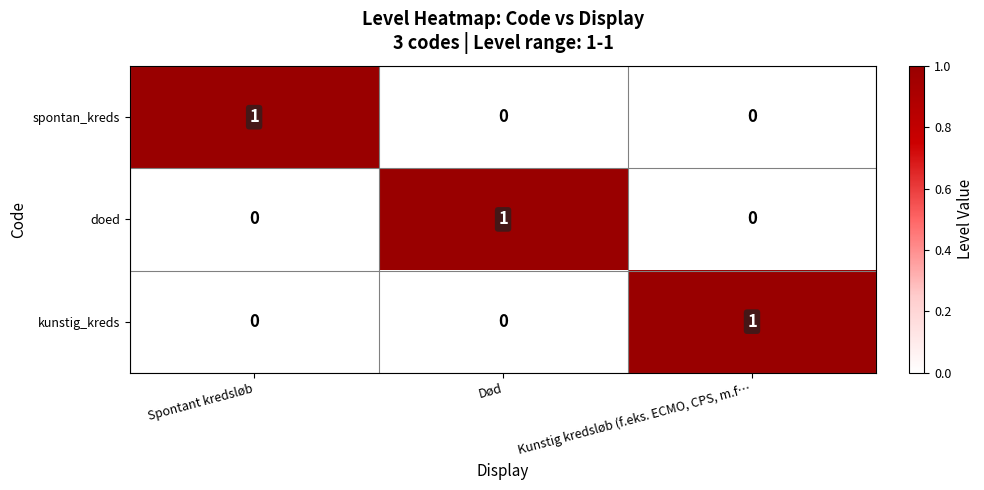

How many kunstig_kreds values are between 0 and 1?

3